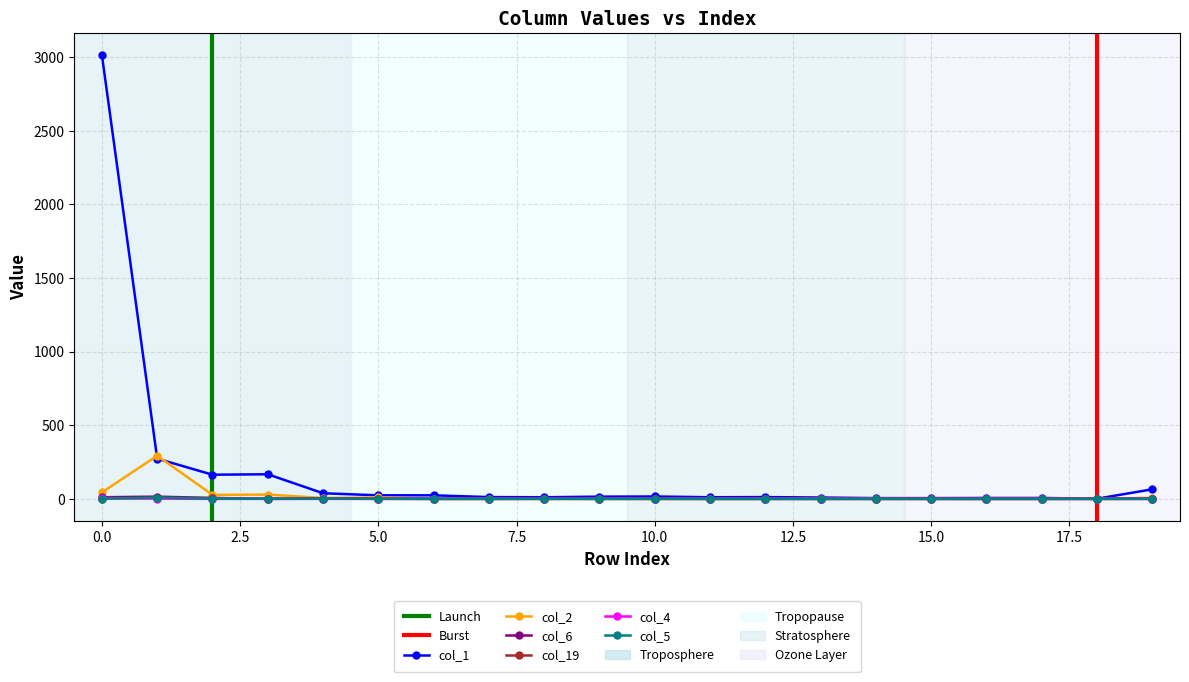

Which series has the largest range (max minus min)?

col_1